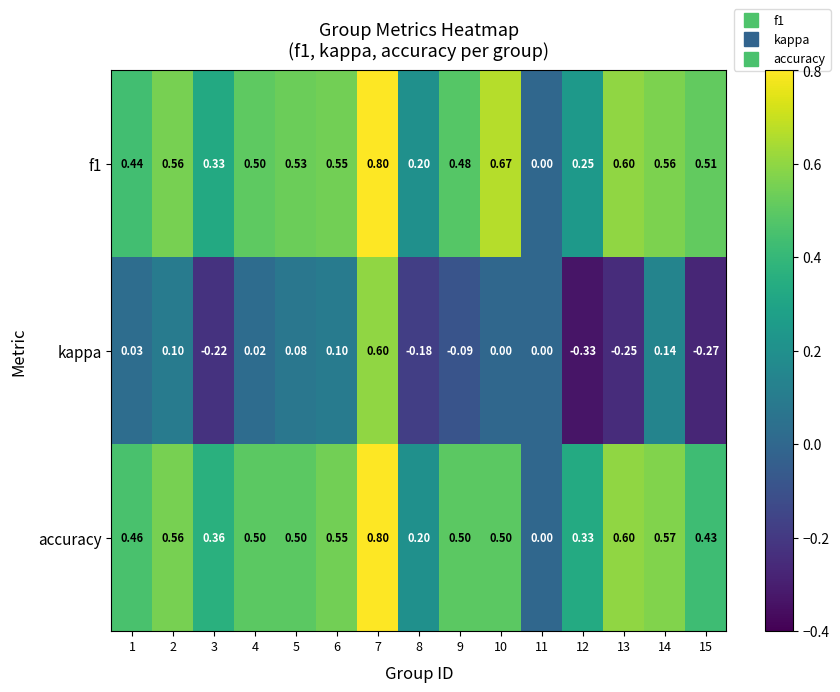

Is the value of kappa at 7 greater than the value of accuracy at 7?

No